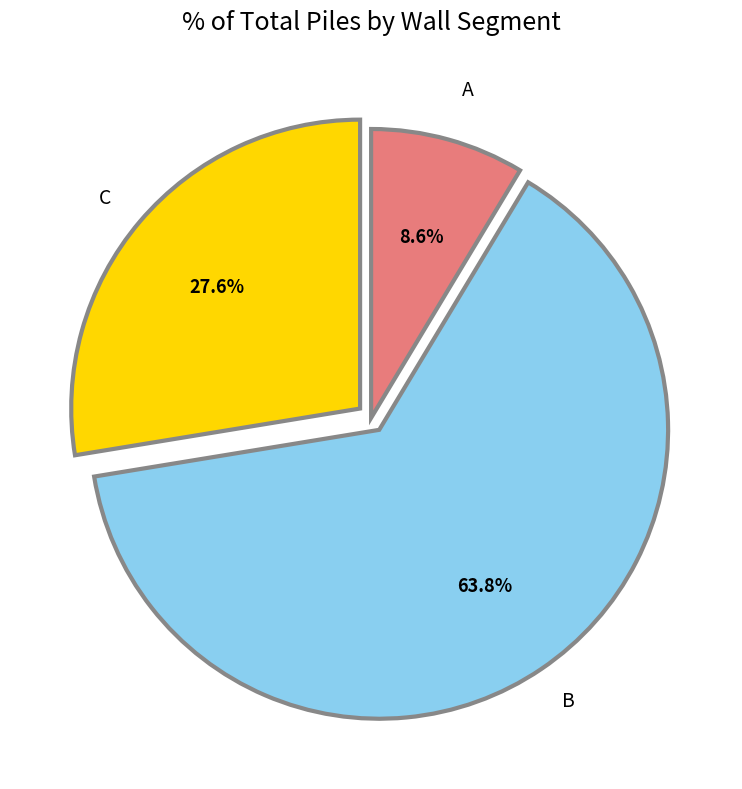

Count the number of slices in the pie.

3